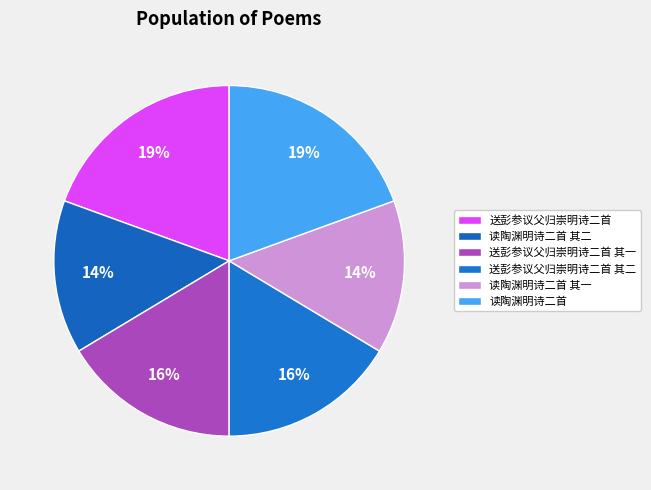

True or false: 送彭参议父归崇明诗二首 其一 accounts for 16% of the total.

True